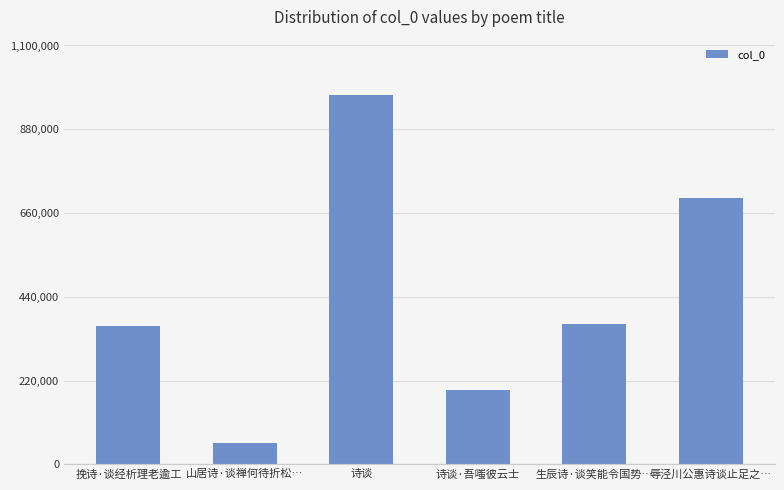

How many data points does each series have?

6